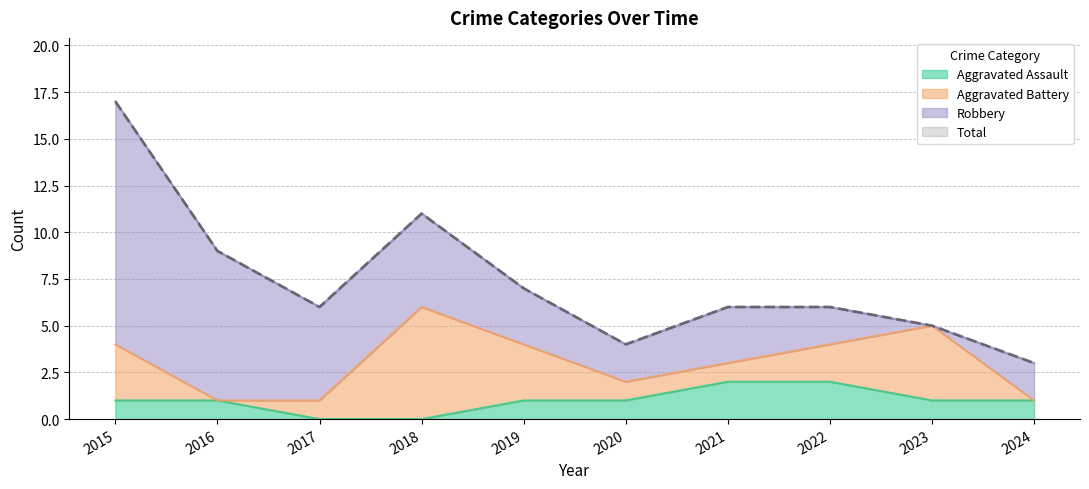

List the labels in order of Total value, largest first.

2015, 2018, 2016, 2019, 2017, 2021, 2022, 2023, 2020, 2024